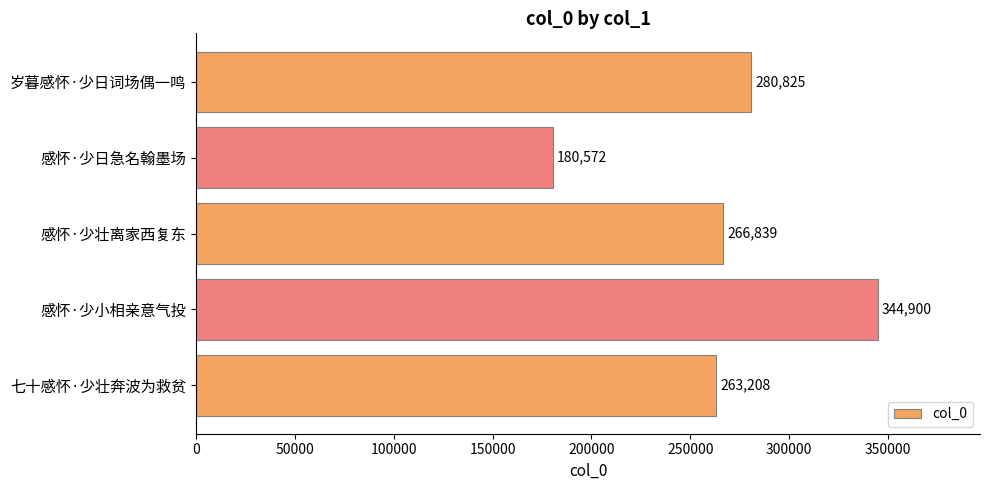

The chart shows a value of 263208 at 七十感怀·少壮奔波为救贫. True or false?

True